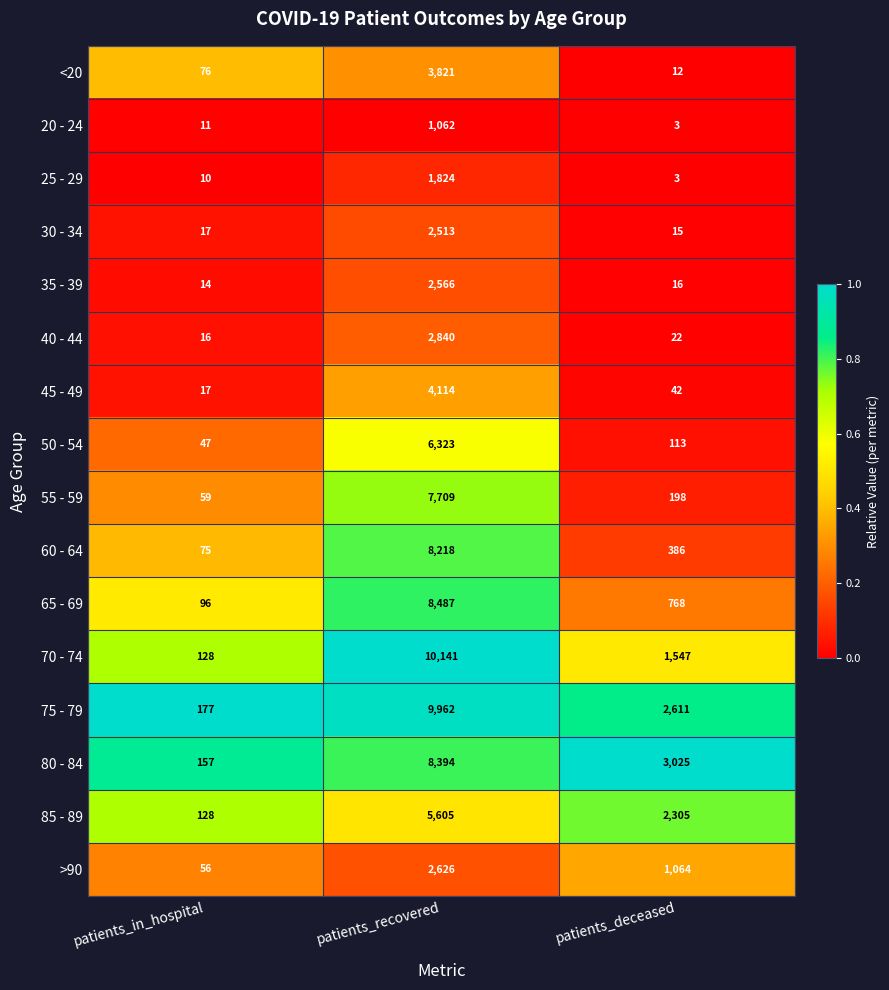

How many categories are shown in the chart?

3